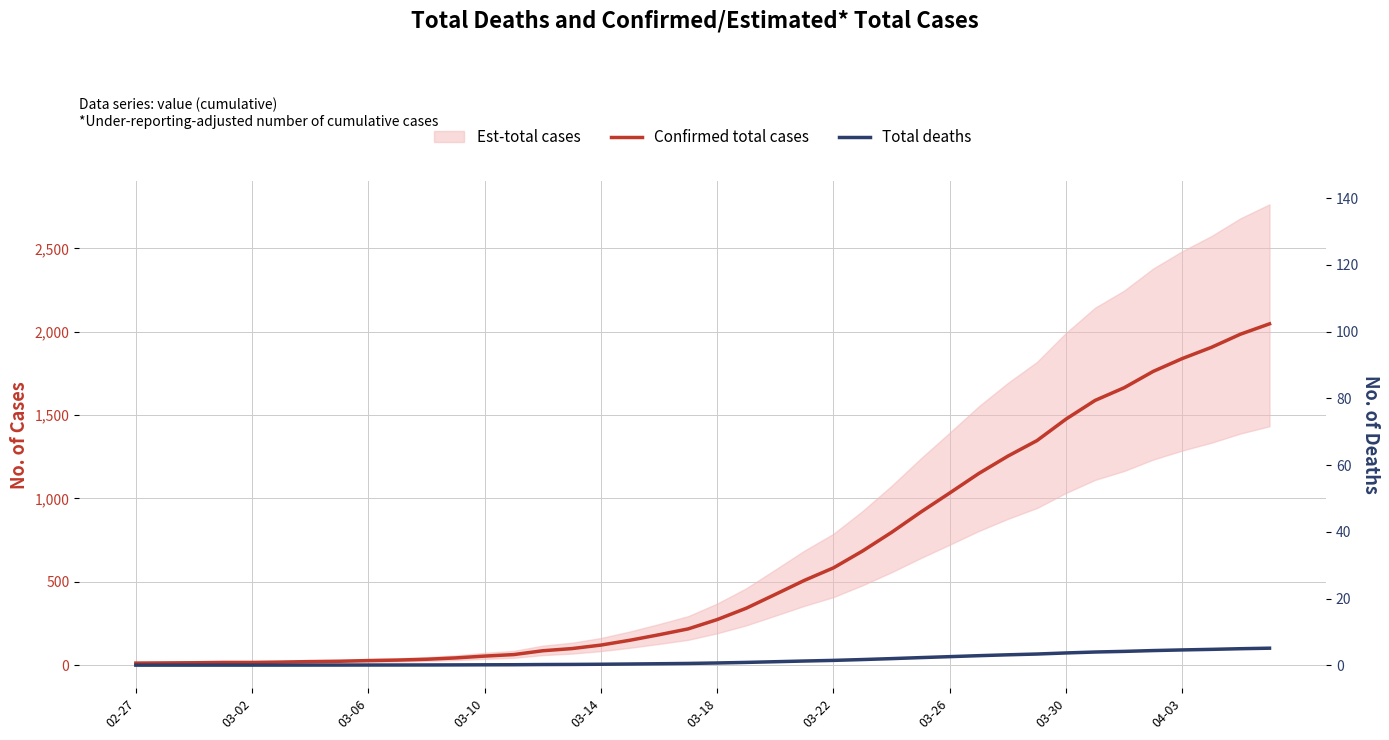

The Confirmed total cases series shows 3539.2 at 38. True or false?

False